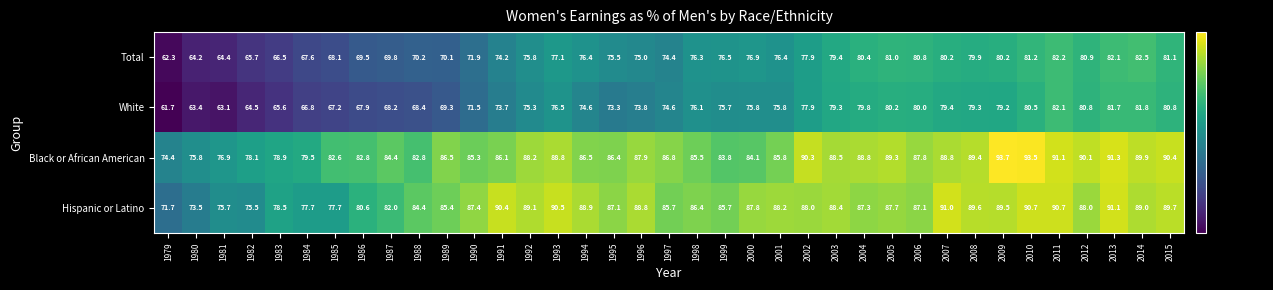

At which label does White first exceed 75?

1992